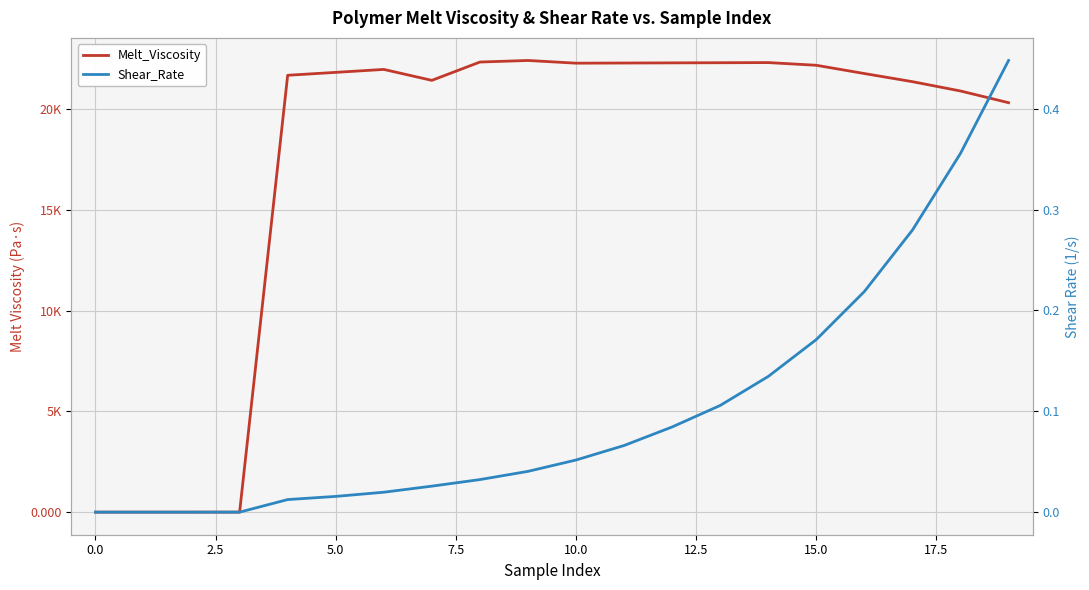

At 18, list the series in order from largest to smallest.

Melt_Viscosity, Shear_Rate